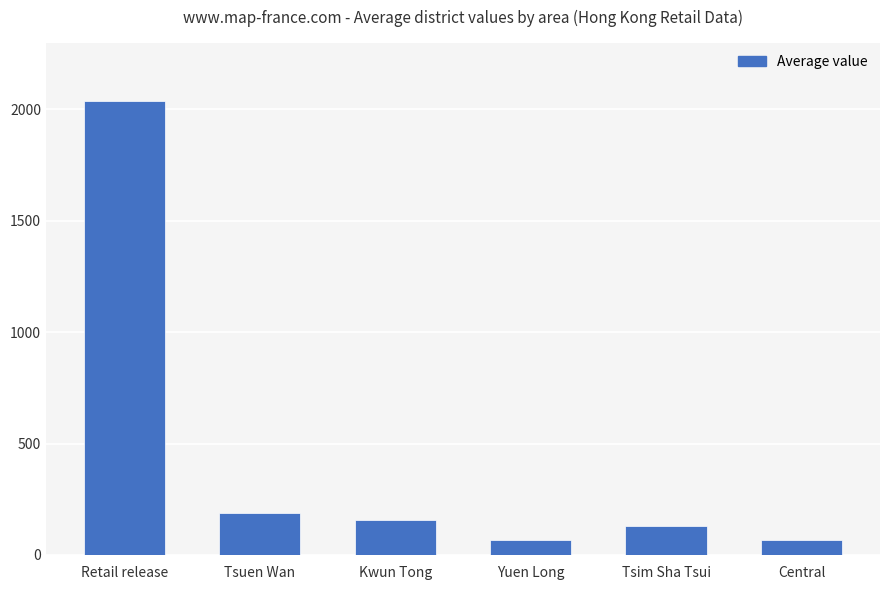

How many values are below 158?

3